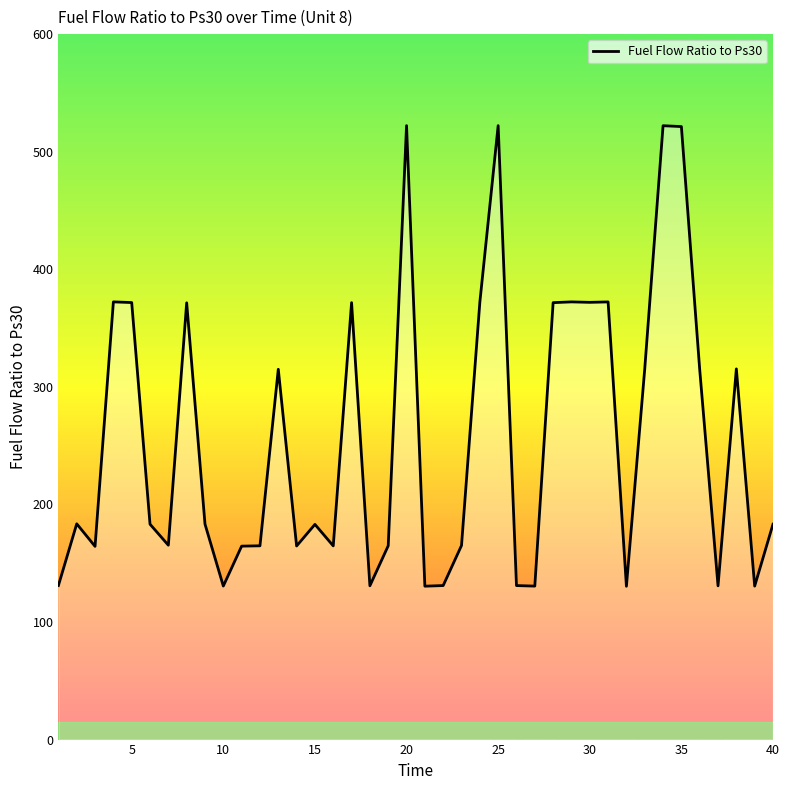

What is the difference between the maximum and second lowest values?

391.7